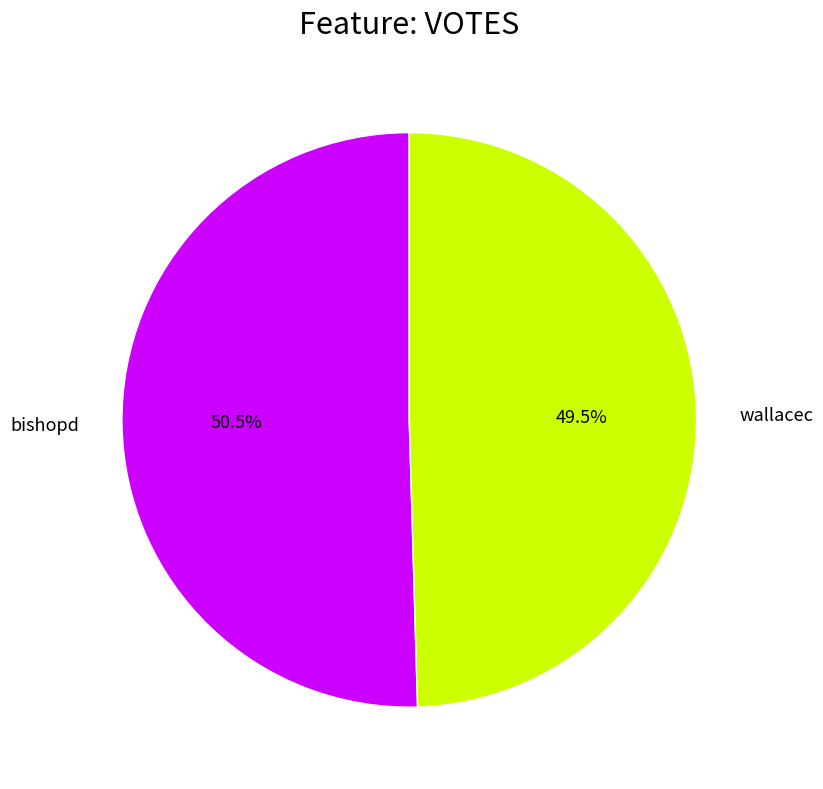

Between wallacec and bishopd, which is larger?

bishopd